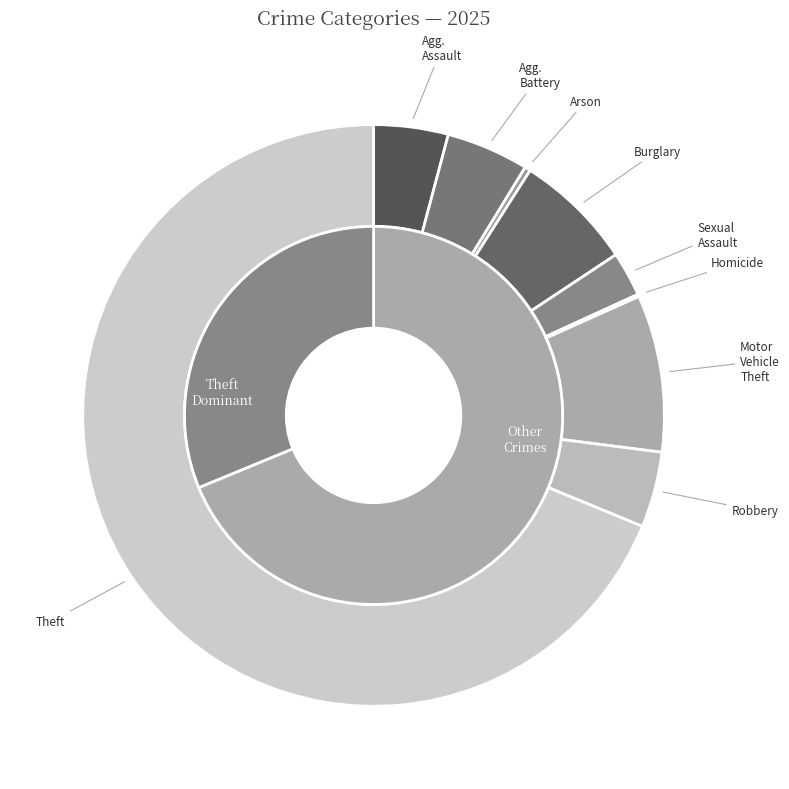

Rank the categories by value from highest to lowest.

Theft, Motor Vehicle Theft, Burglary, Aggravated Battery, Robbery, Aggravated Assault, Criminal Sexual Assault, Arson, Homicide